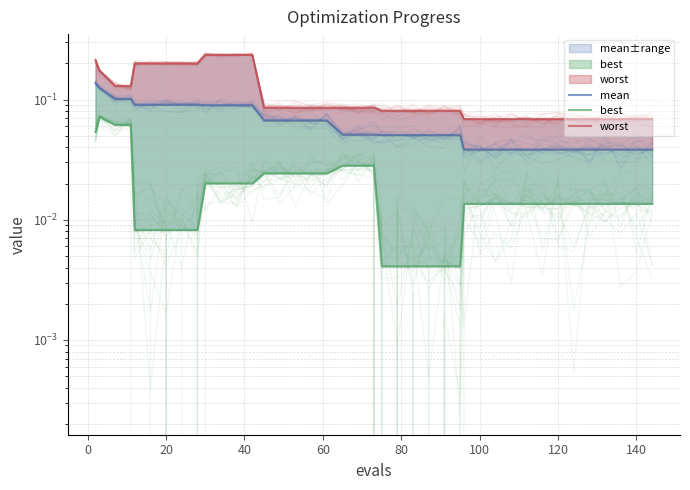

Between 15 and 19, which series saw the biggest shift?

mean